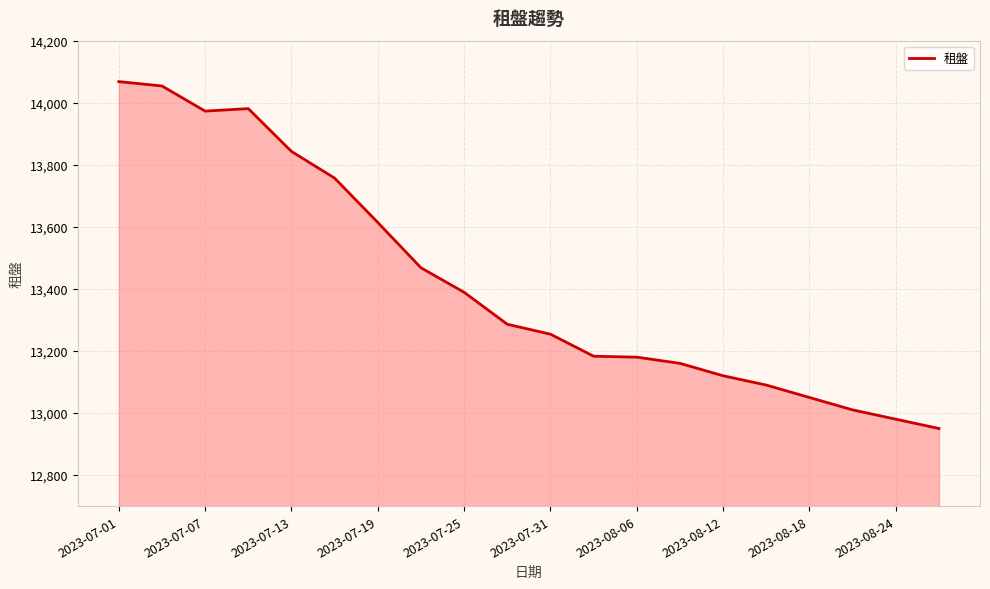

What is the difference between the maximum and minimum values?

1118